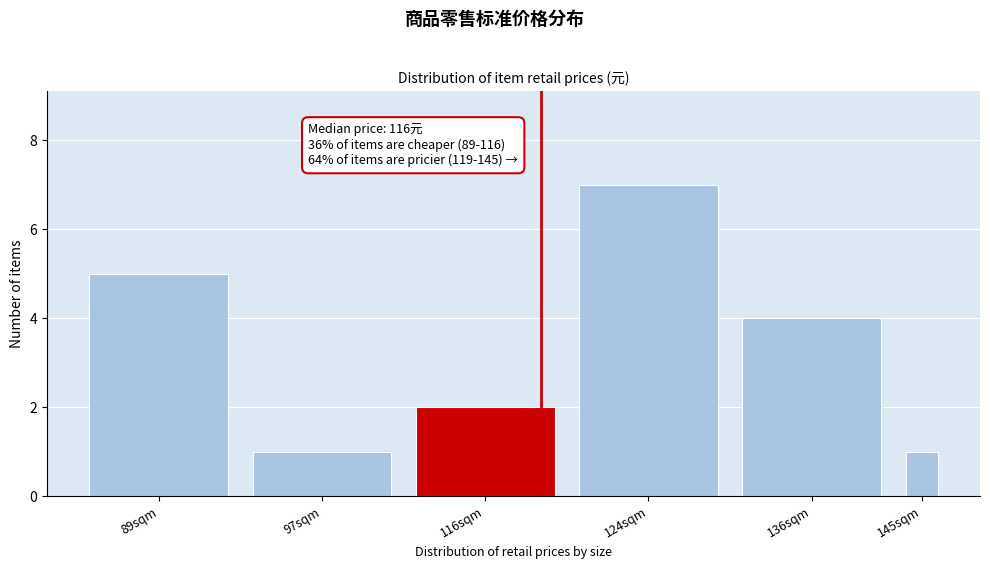

Reading left to right, transcribe all the data shown in this chart.

5	1	2	7	4	1